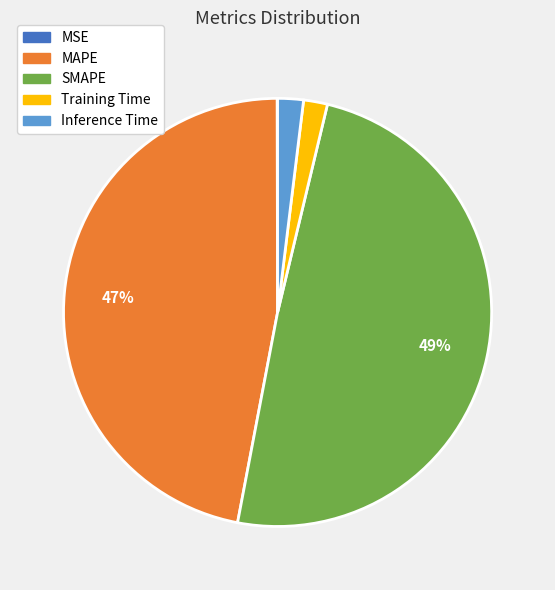

Is the sum of SMAPE and Inference Time greater than half?

Yes